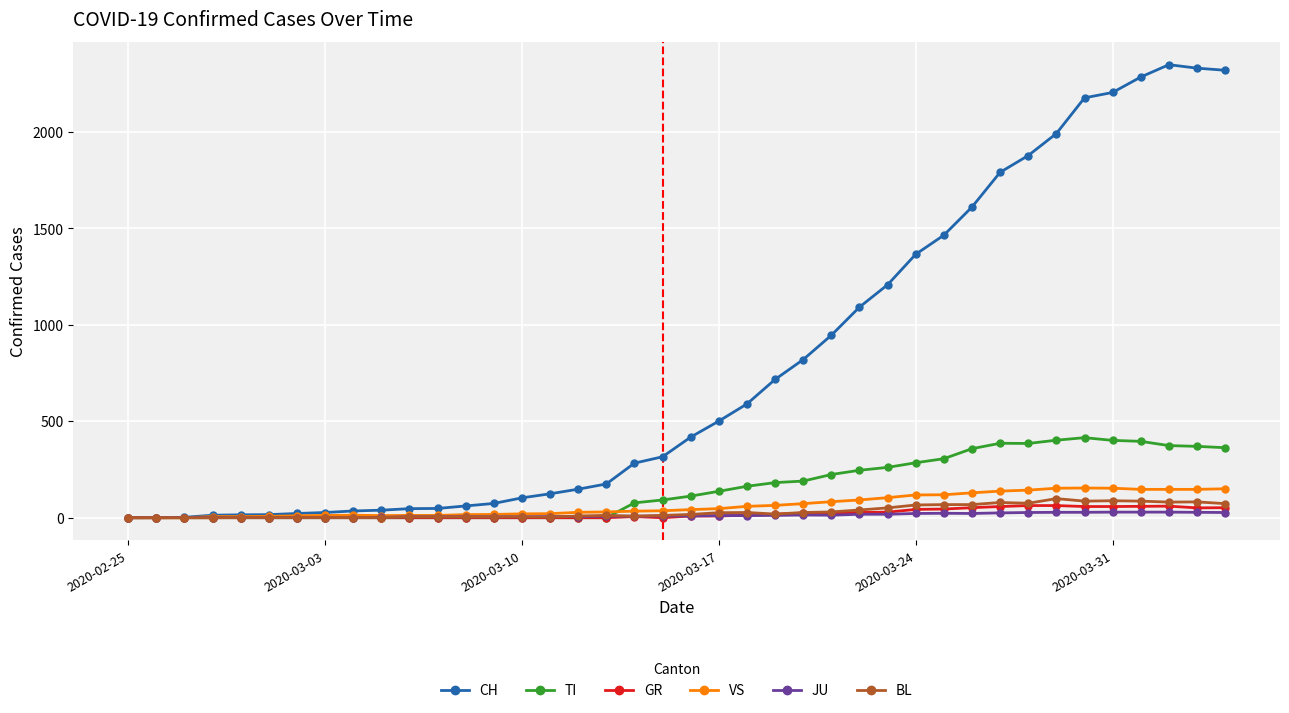

What is the maximum value for TI?

415